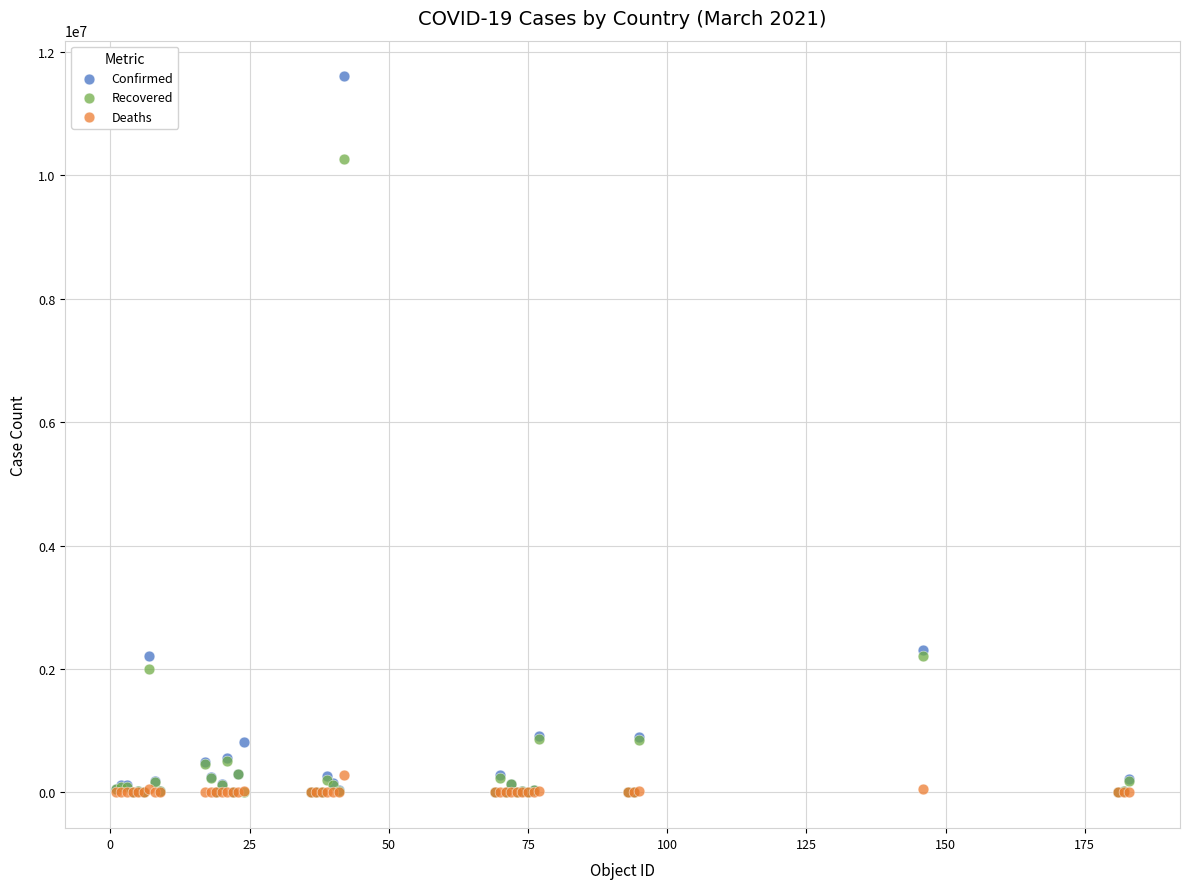

What are all the series names shown in the legend?

Confirmed, Recovered, Deaths